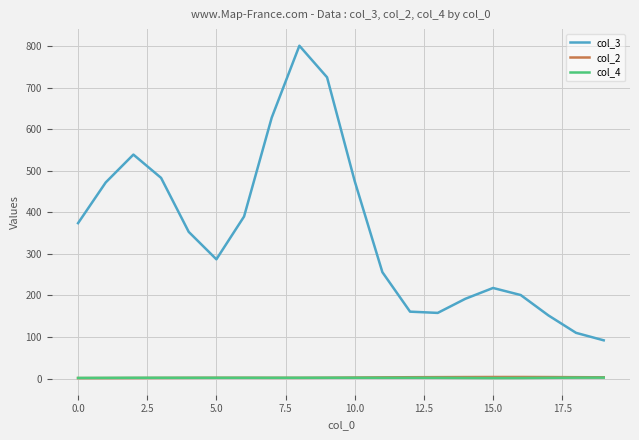

Which series has the largest total across all categories?

col_3